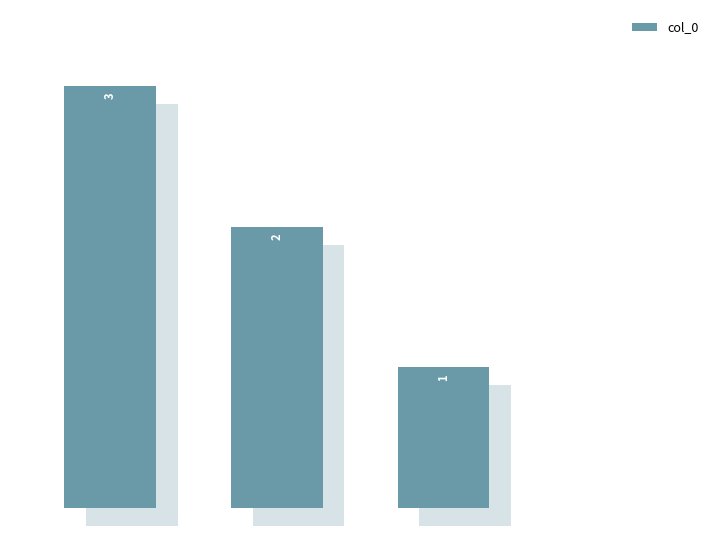

Are the bars horizontal?

No